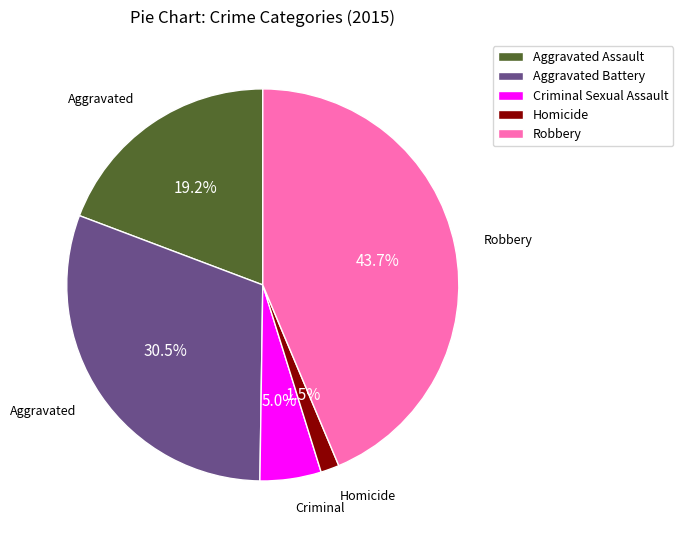

Count the number of slices in the pie.

5